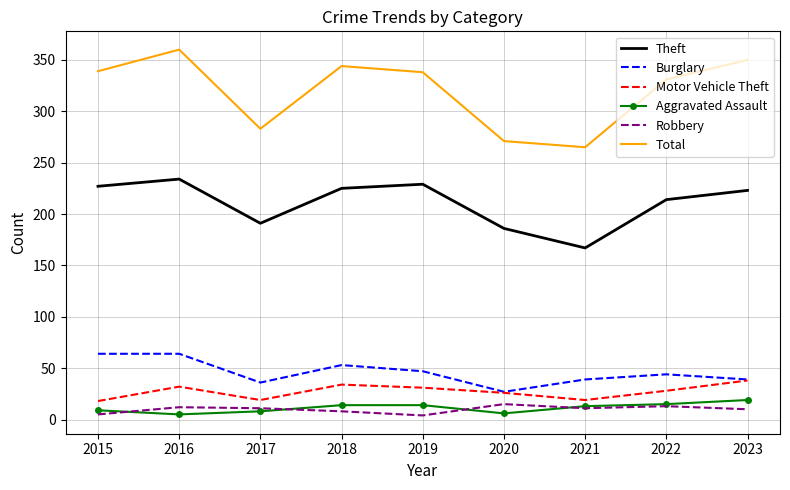

True or false: Aggravated Assault and Theft intersect in this chart.

False